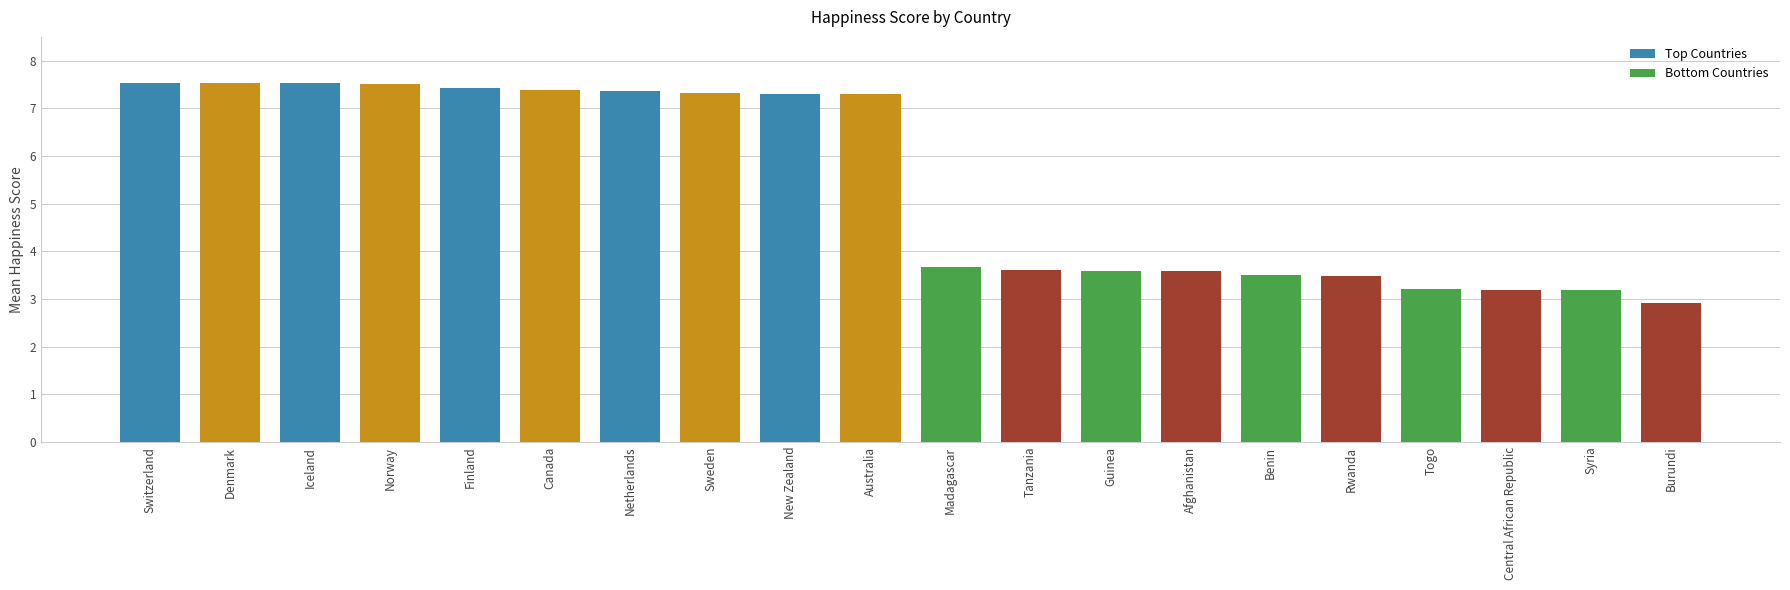

What is the sum of all values?

108.1